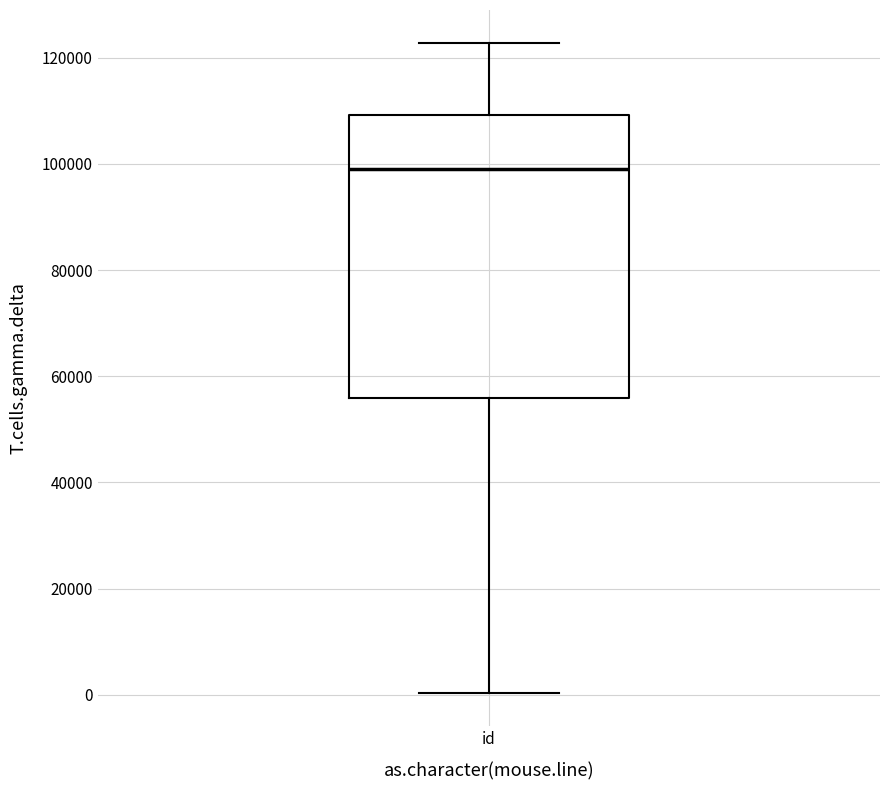

Read this box plot against the y-axis: the position of the median line, the range covered by the box, and the ends of both whiskers. The values are not printed on the chart, so give them approximately, as read against the axis.

median 98000, box 56000 to 110000, whiskers 0 to 122000